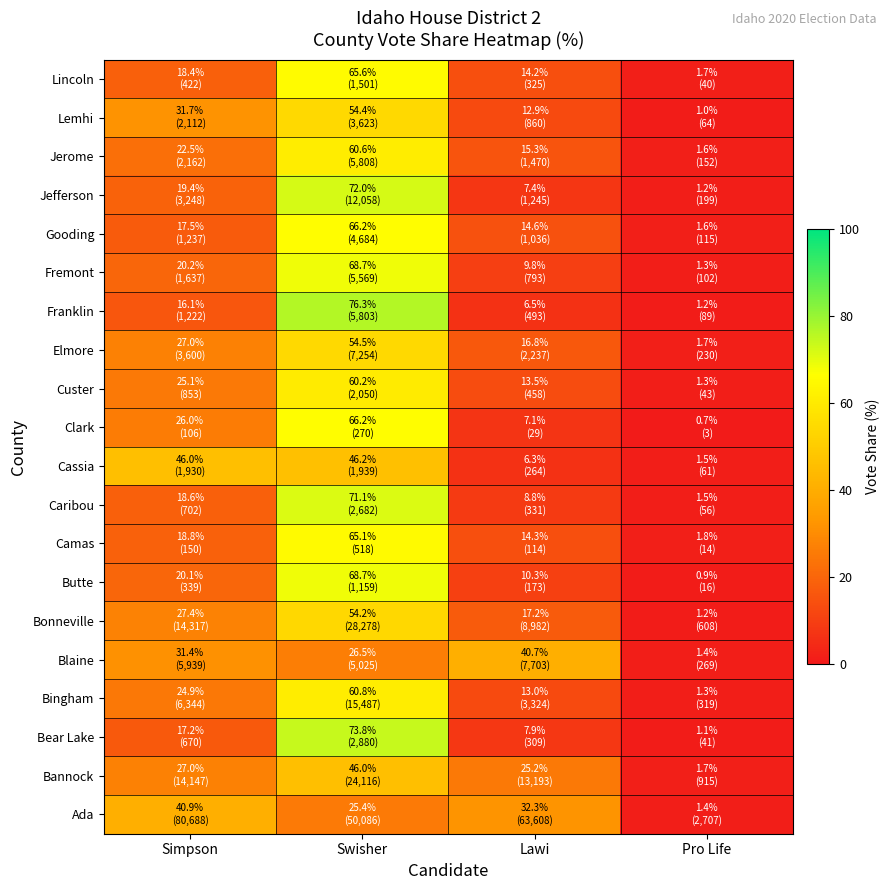

Between Pro Life and Swisher, which is larger?

Swisher